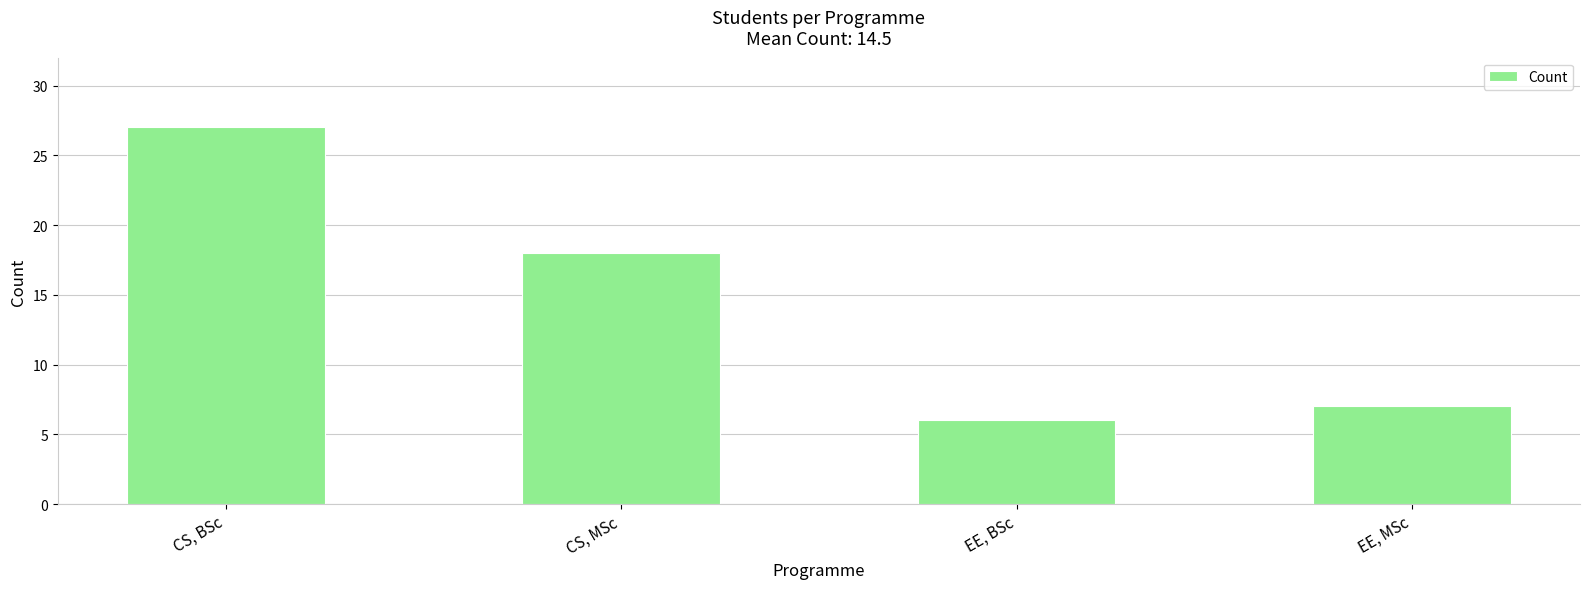

Reading right to left, what are all the values shown in this chart?

EE, MSc=7	EE, BSc=6	CS, MSc=18	CS, BSc=27